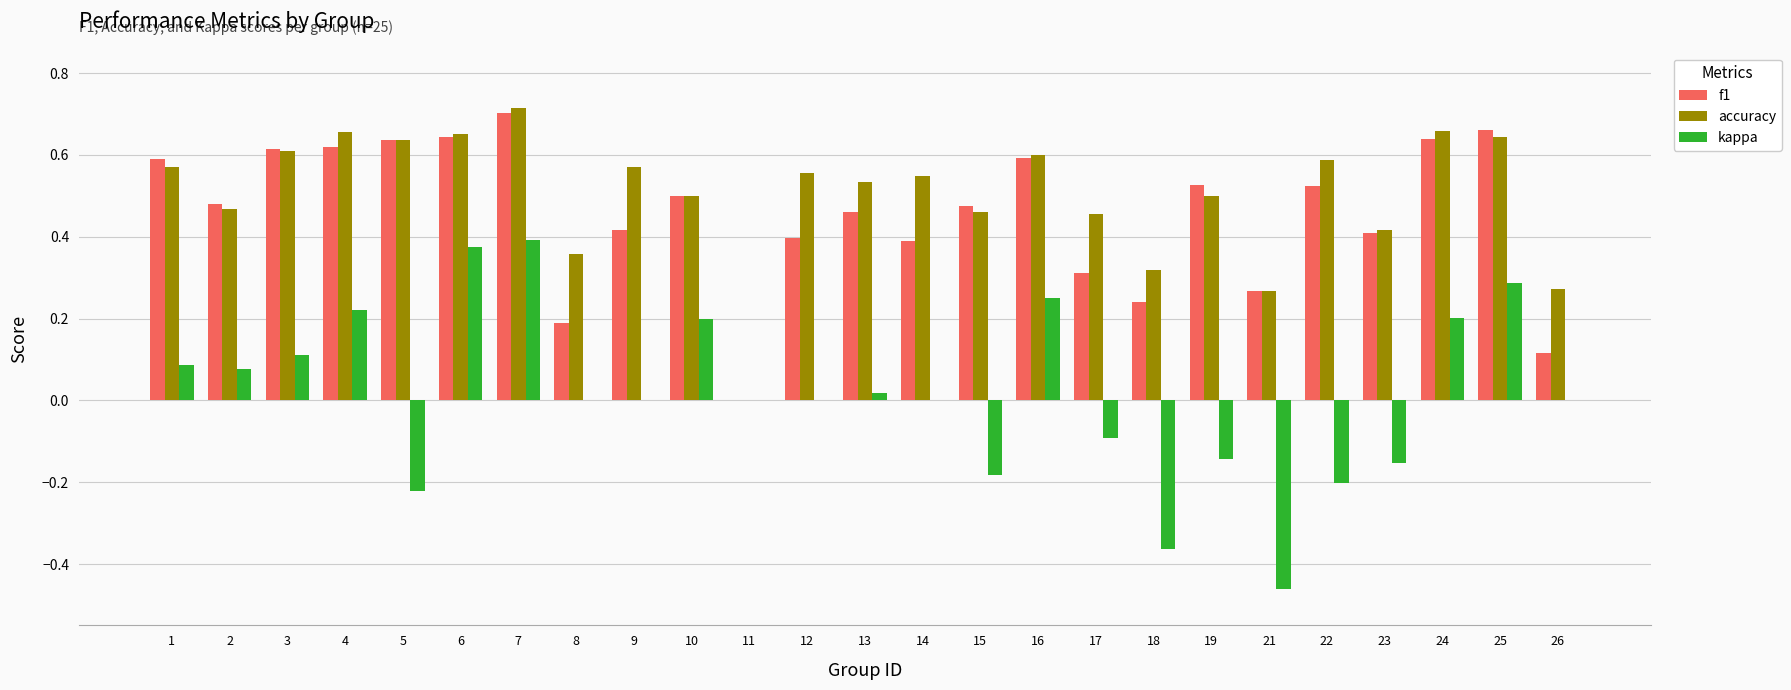

The value of accuracy at 15 is 0.7. True or false?

False